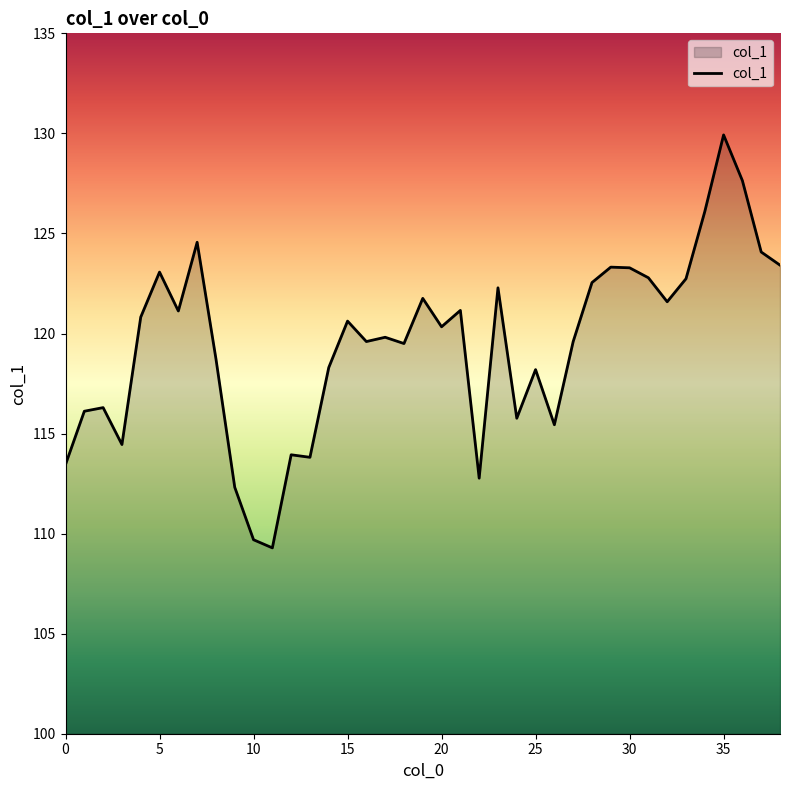

What is the minimum value shown in the chart?

109.3